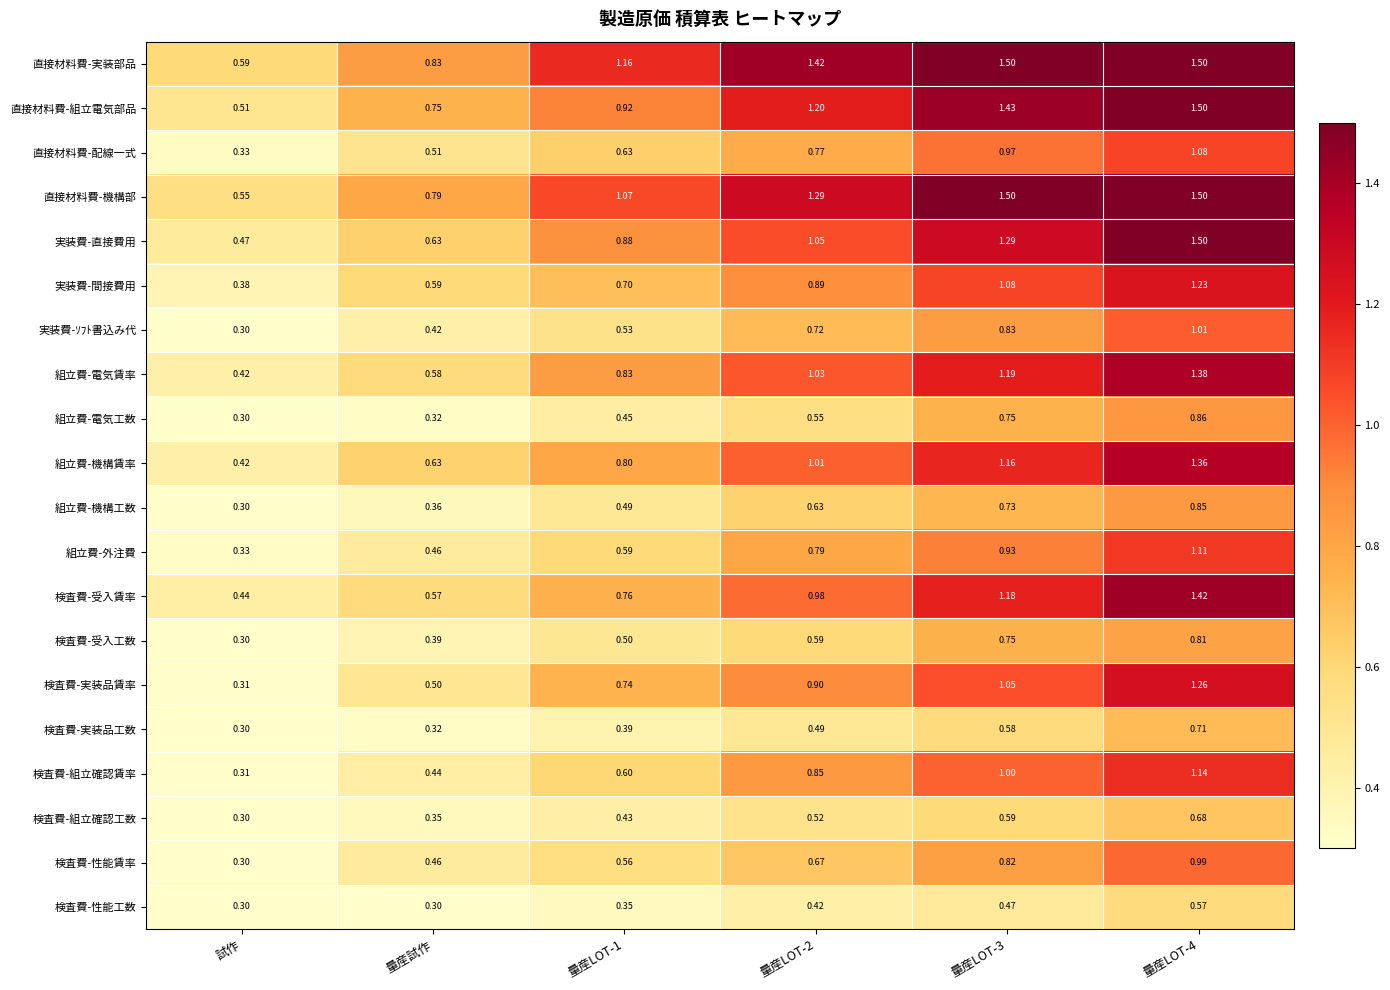

What is the greatest value displayed?

1.5